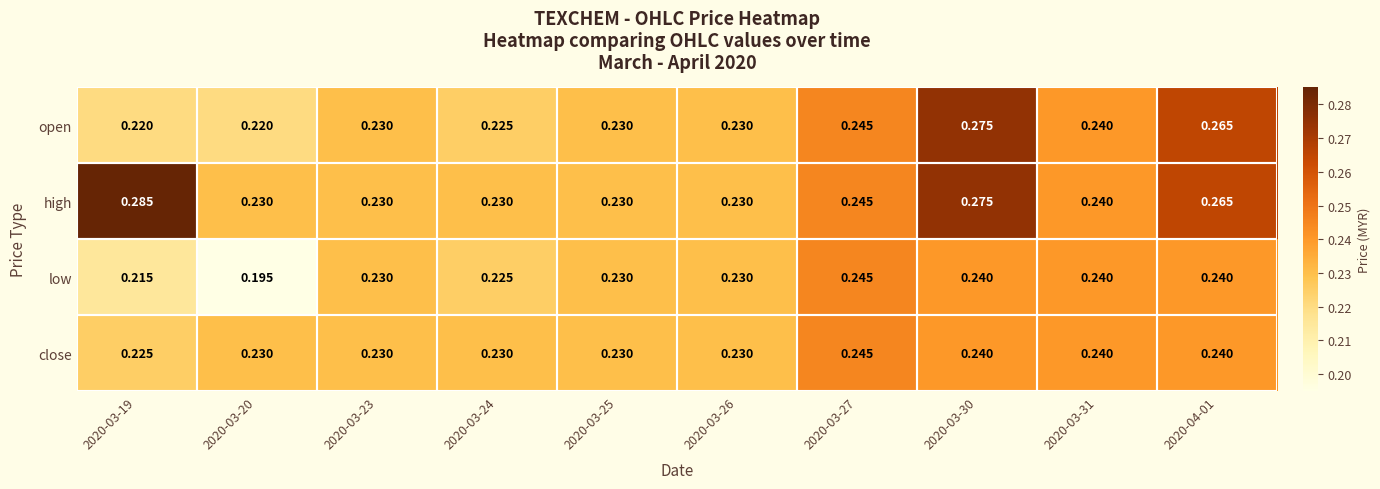

Which series changed the most between 2020-03-19 and 2020-03-20?

high